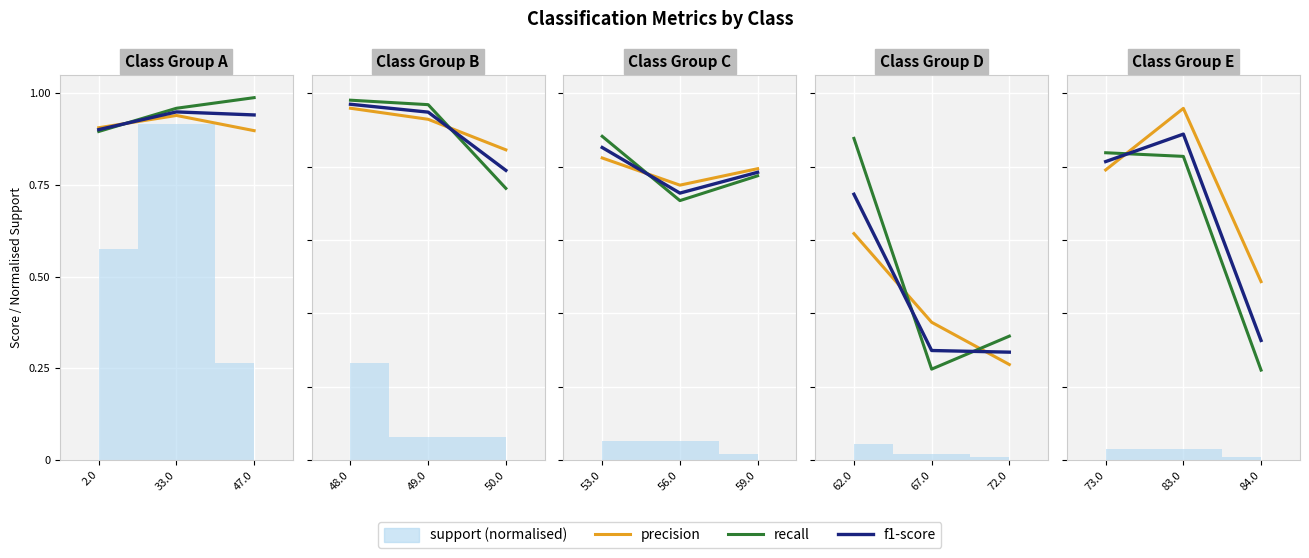

What is the value of the precision bar at the 2nd from the left?

1.0